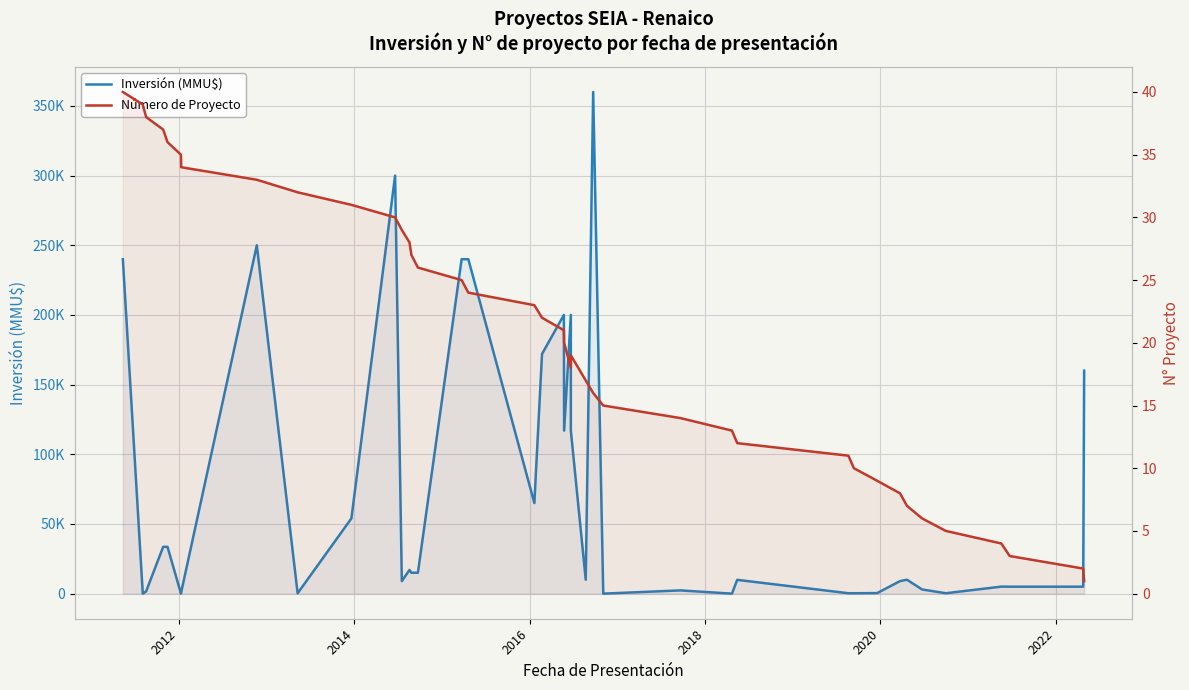

How many values in the Número de Proyecto series are below 21?

20